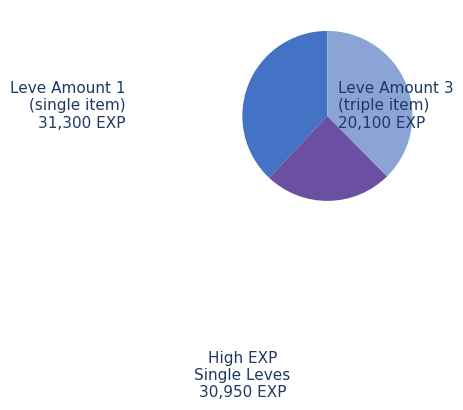

Is there any slice that represents more than half of the pie?

No